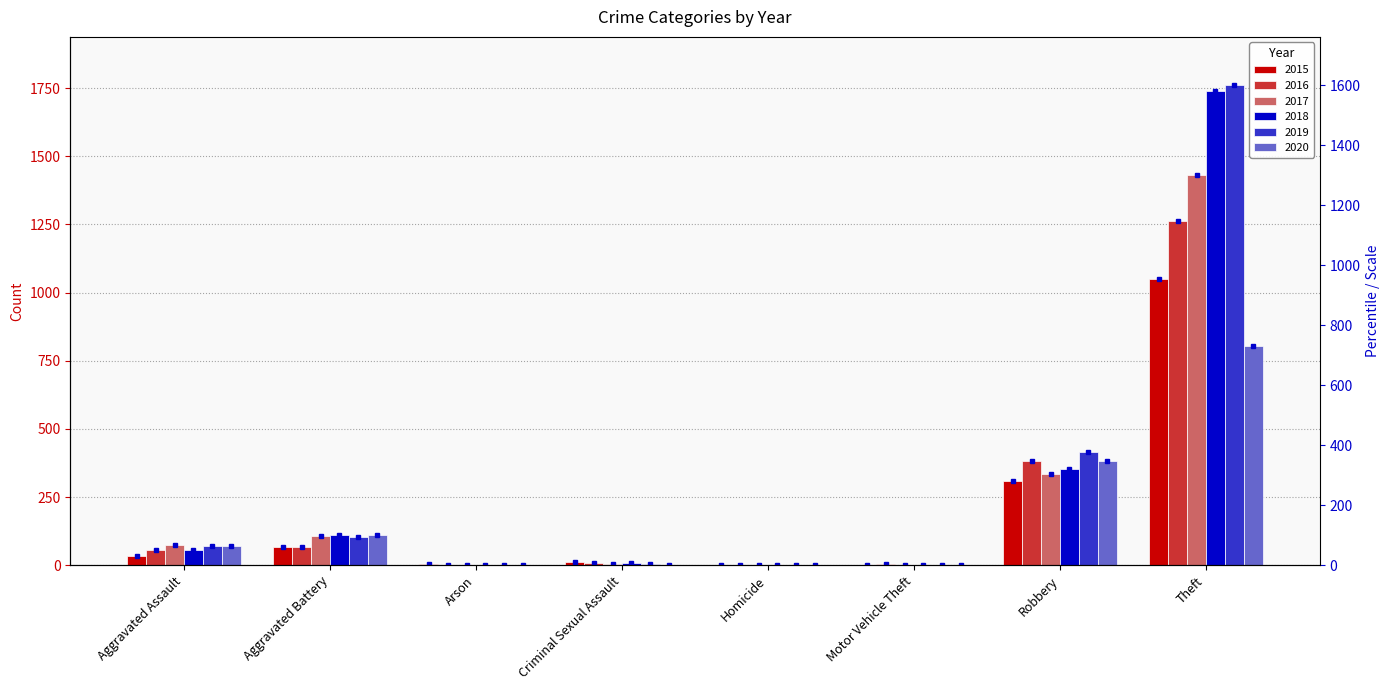

What is the value of the 2016 bar at the 5th from the left?

1